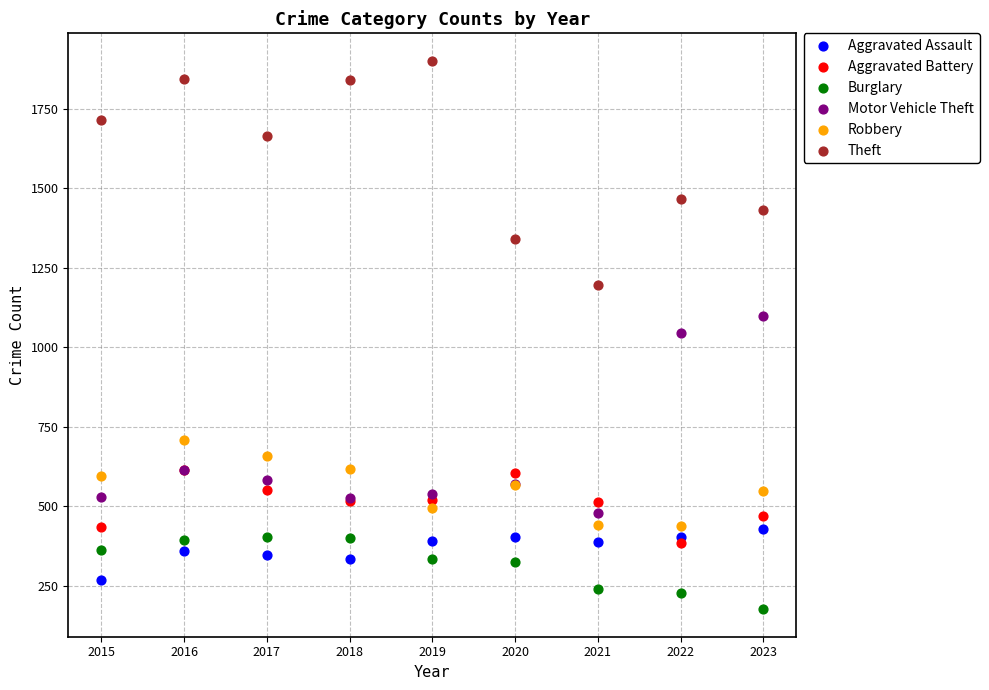

In the Theft series, what Y value is closest to 1547?

1466